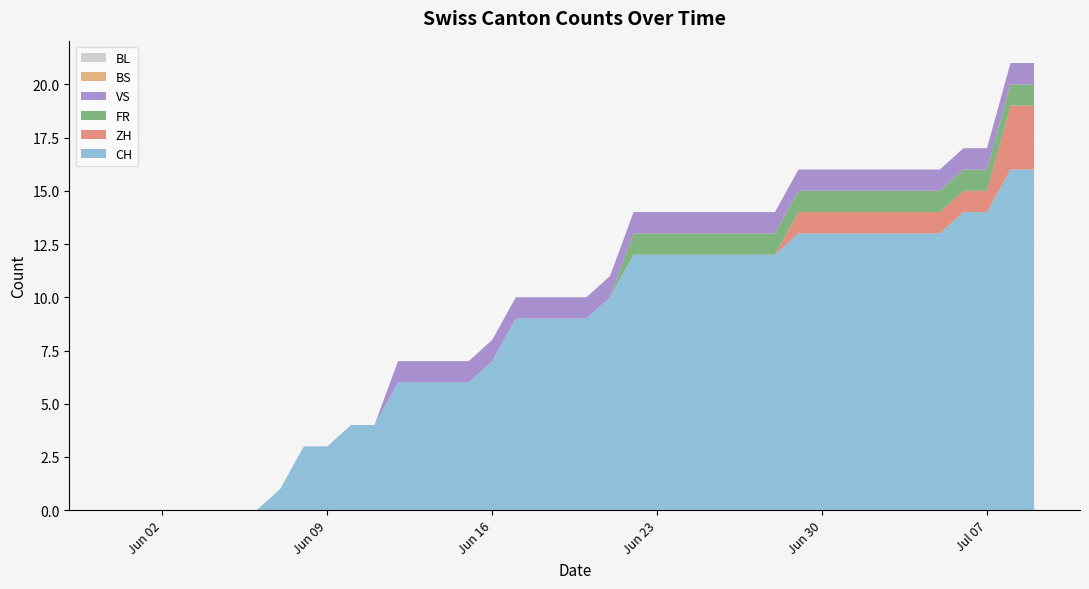

Reading left to right, transcribe all the data shown in this chart.

CH: 2020-05-31=0	2020-06-01=0	2020-06-02=0	2020-06-03=0	2020-06-04=0	2020-06-05=0	2020-06-06=0	2020-06-07=1	2020-06-08=3	2020-06-09=3	2020-06-10=4	2020-06-11=4	2020-06-12=6	2020-06-13=6	2020-06-14=6	2020-06-15=6	2020-06-16=7	2020-06-17=9	2020-06-18=9	2020-06-19=9	2020-06-20=9	2020-06-21=10	2020-06-22=12	2020-06-23=12	2020-06-24=12	2020-06-25=12	2020-06-26=12	2020-06-27=12	2020-06-28=12	2020-06-29=13	2020-06-30=13	2020-07-01=13	2020-07-02=13	2020-07-03=13	2020-07-04=13	2020-07-05=13	2020-07-06=14	2020-07-07=14	2020-07-08=16	2020-07-09=16
ZH: 2020-05-31=0	2020-06-01=0	2020-06-02=0	2020-06-03=0	2020-06-04=0	2020-06-05=0	2020-06-06=0	2020-06-07=0	2020-06-08=0	2020-06-09=0	2020-06-10=0	2020-06-11=0	2020-06-12=0	2020-06-13=0	2020-06-14=0	2020-06-15=0	2020-06-16=0	2020-06-17=0	2020-06-18=0	2020-06-19=0	2020-06-20=0	2020-06-21=0	2020-06-22=0	2020-06-23=0	2020-06-24=0	2020-06-25=0	2020-06-26=0	2020-06-27=0	2020-06-28=0	2020-06-29=1	2020-06-30=1	2020-07-01=1	2020-07-02=1	2020-07-03=1	2020-07-04=1	2020-07-05=1	2020-07-06=1	2020-07-07=1	2020-07-08=3	2020-07-09=3
FR: 2020-05-31=0	2020-06-01=0	2020-06-02=0	2020-06-03=0	2020-06-04=0	2020-06-05=0	2020-06-06=0	2020-06-07=0	2020-06-08=0	2020-06-09=0	2020-06-10=0	2020-06-11=0	2020-06-12=0	2020-06-13=0	2020-06-14=0	2020-06-15=0	2020-06-16=0	2020-06-17=0	2020-06-18=0	2020-06-19=0	2020-06-20=0	2020-06-21=0	2020-06-22=1	2020-06-23=1	2020-06-24=1	2020-06-25=1	2020-06-26=1	2020-06-27=1	2020-06-28=1	2020-06-29=1	2020-06-30=1	2020-07-01=1	2020-07-02=1	2020-07-03=1	2020-07-04=1	2020-07-05=1	2020-07-06=1	2020-07-07=1	2020-07-08=1	2020-07-09=1
BS: 2020-05-31=0	2020-06-01=0	2020-06-02=0	2020-06-03=0	2020-06-04=0	2020-06-05=0	2020-06-06=0	2020-06-07=0	2020-06-08=0	2020-06-09=0	2020-06-10=0	2020-06-11=0	2020-06-12=0	2020-06-13=0	2020-06-14=0	2020-06-15=0	2020-06-16=0	2020-06-17=0	2020-06-18=0	2020-06-19=0	2020-06-20=0	2020-06-21=0	2020-06-22=0	2020-06-23=0	2020-06-24=0	2020-06-25=0	2020-06-26=0	2020-06-27=0	2020-06-28=0	2020-06-29=0	2020-06-30=0	2020-07-01=0	2020-07-02=0	2020-07-03=0	2020-07-04=0	2020-07-05=0	2020-07-06=0	2020-07-07=0	2020-07-08=0	2020-07-09=0
VS: 2020-05-31=0	2020-06-01=0	2020-06-02=0	2020-06-03=0	2020-06-04=0	2020-06-05=0	2020-06-06=0	2020-06-07=0	2020-06-08=0	2020-06-09=0	2020-06-10=0	2020-06-11=0	2020-06-12=1	2020-06-13=1	2020-06-14=1	2020-06-15=1	2020-06-16=1	2020-06-17=1	2020-06-18=1	2020-06-19=1	2020-06-20=1	2020-06-21=1	2020-06-22=1	2020-06-23=1	2020-06-24=1	2020-06-25=1	2020-06-26=1	2020-06-27=1	2020-06-28=1	2020-06-29=1	2020-06-30=1	2020-07-01=1	2020-07-02=1	2020-07-03=1	2020-07-04=1	2020-07-05=1	2020-07-06=1	2020-07-07=1	2020-07-08=1	2020-07-09=1
BL: 2020-05-31=0	2020-06-01=0	2020-06-02=0	2020-06-03=0	2020-06-04=0	2020-06-05=0	2020-06-06=0	2020-06-07=0	2020-06-08=0	2020-06-09=0	2020-06-10=0	2020-06-11=0	2020-06-12=0	2020-06-13=0	2020-06-14=0	2020-06-15=0	2020-06-16=0	2020-06-17=0	2020-06-18=0	2020-06-19=0	2020-06-20=0	2020-06-21=0	2020-06-22=0	2020-06-23=0	2020-06-24=0	2020-06-25=0	2020-06-26=0	2020-06-27=0	2020-06-28=0	2020-06-29=0	2020-06-30=0	2020-07-01=0	2020-07-02=0	2020-07-03=0	2020-07-04=0	2020-07-05=0	2020-07-06=0	2020-07-07=0	2020-07-08=0	2020-07-09=0